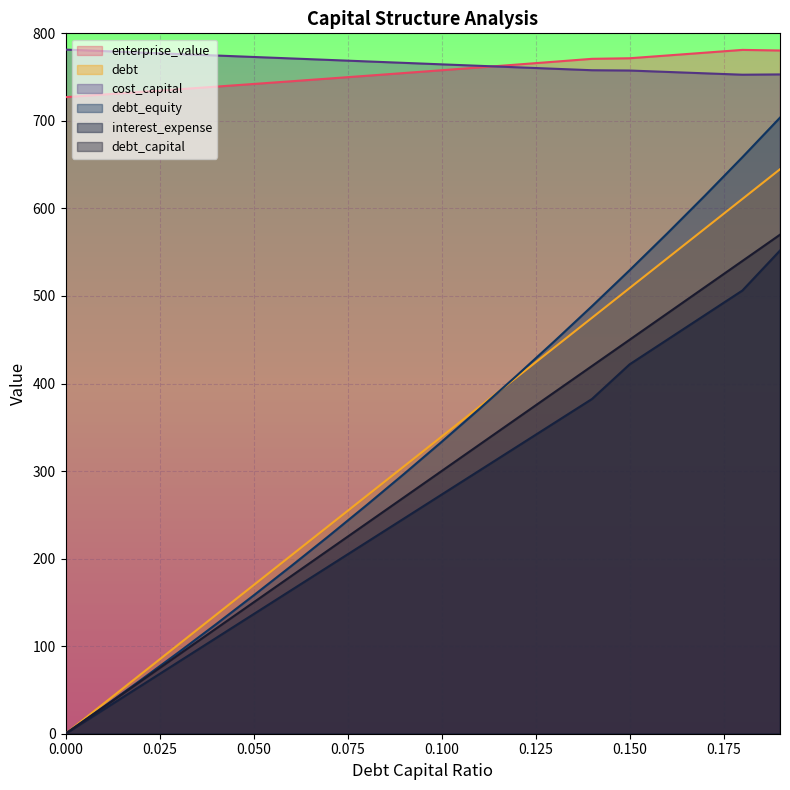

What is the sum of all cost_capital values?

15318.2